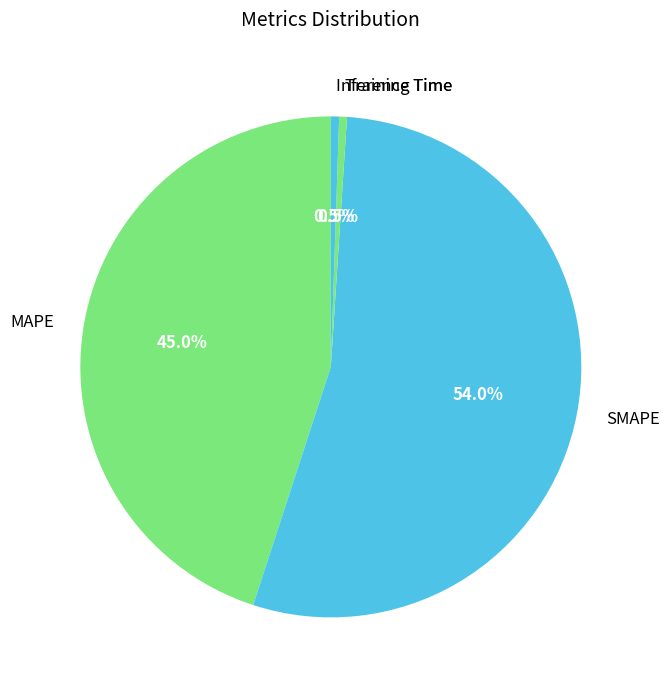

What percentage do Inference Time and SMAPE together represent?

54.5%